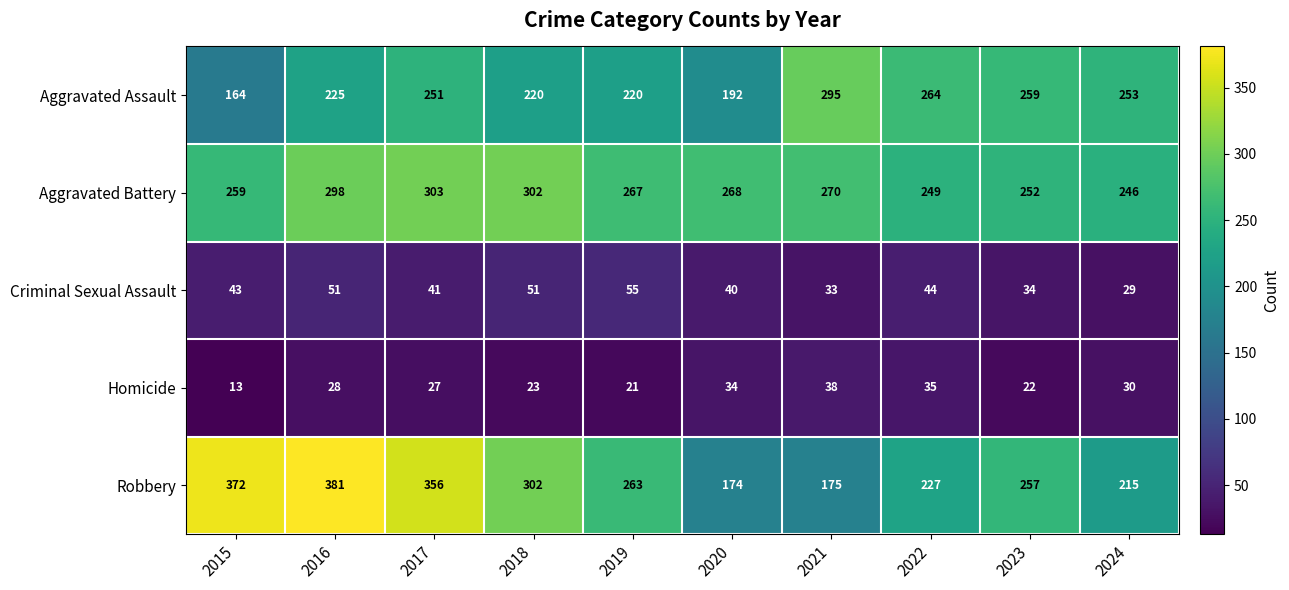

Read the Criminal Sexual Assault value at 2024.

29